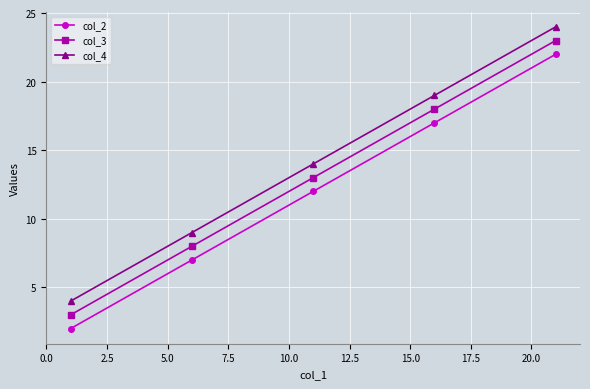

Which series has the largest total across all categories?

col_4